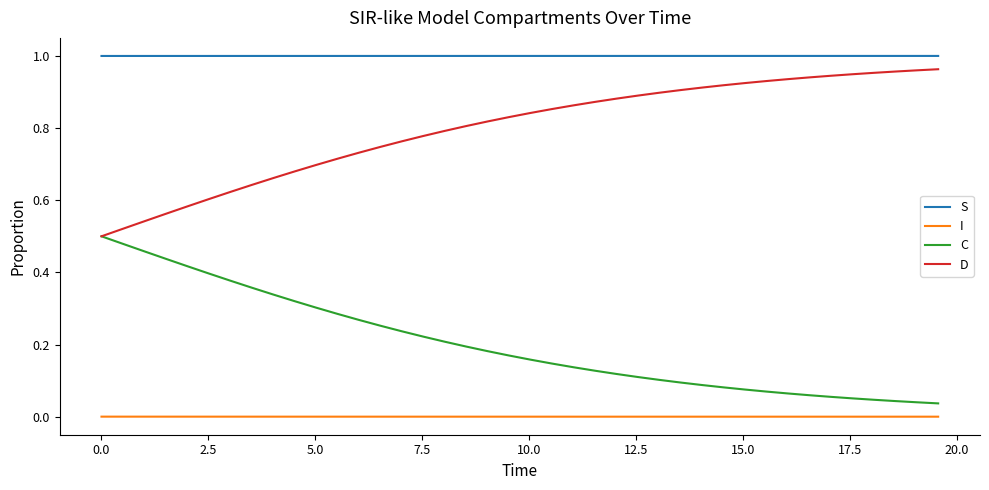

True or false: D and I intersect in this chart.

False